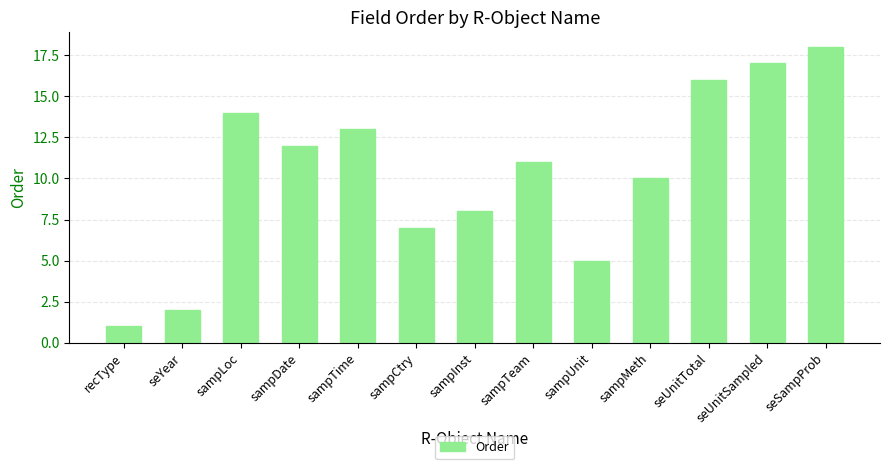

What is the change in value from seYear to sampTime?

+11